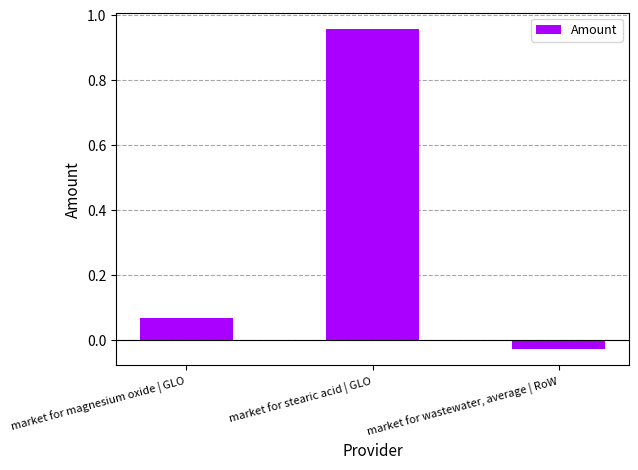

What is the average value?

0.3